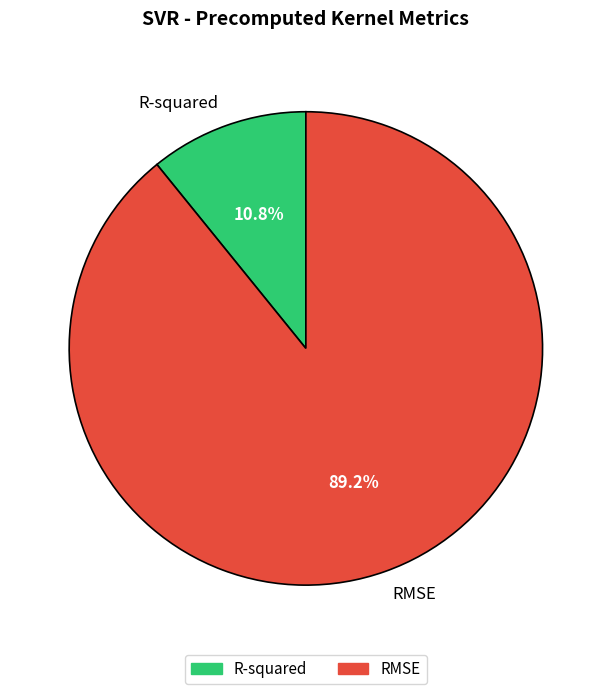

How many slices are in this pie chart?

2